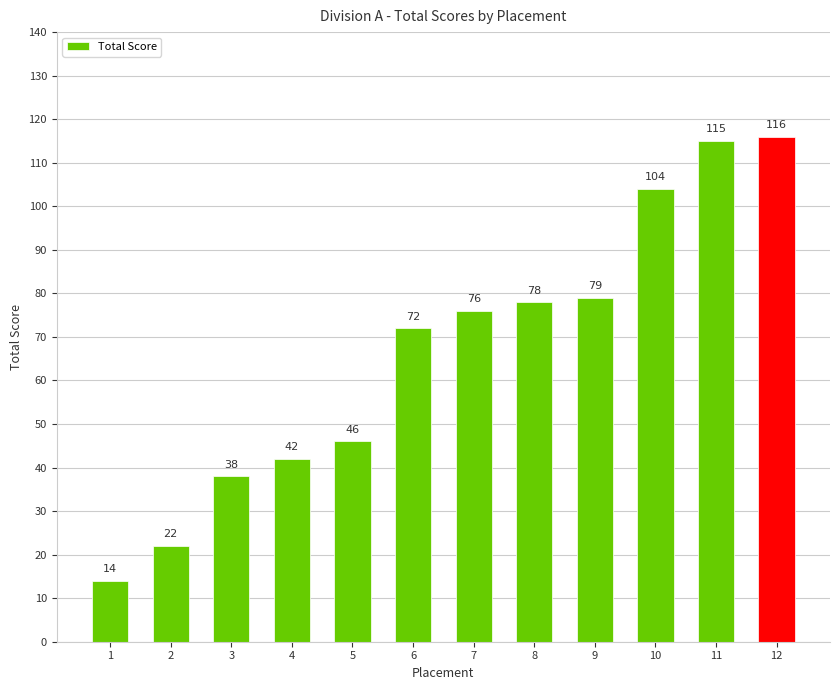

At which label is the value closest to 65?

6